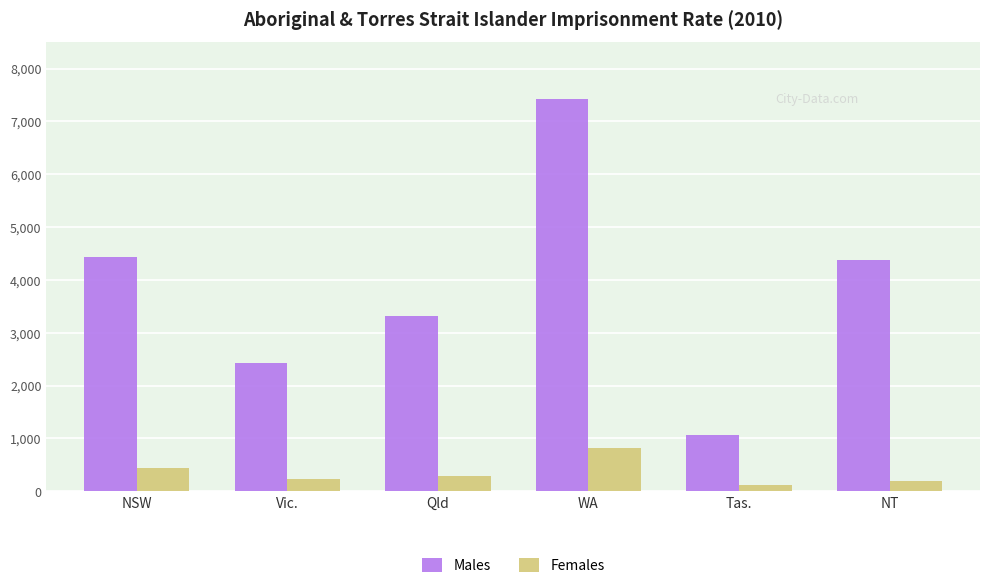

Is it true that Males equals 3311.4 at Qld?

True